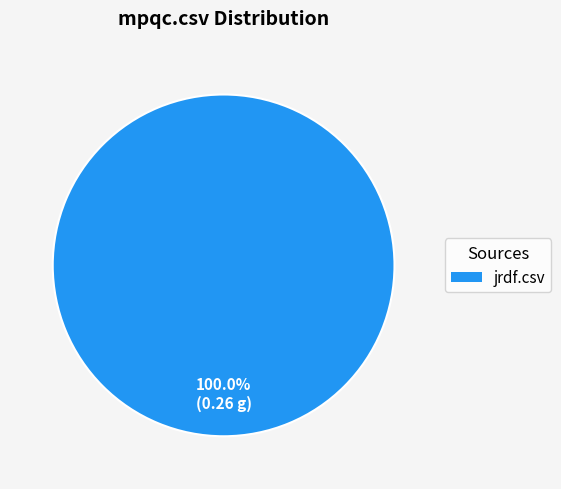

Is there any slice that represents more than half of the pie?

Yes